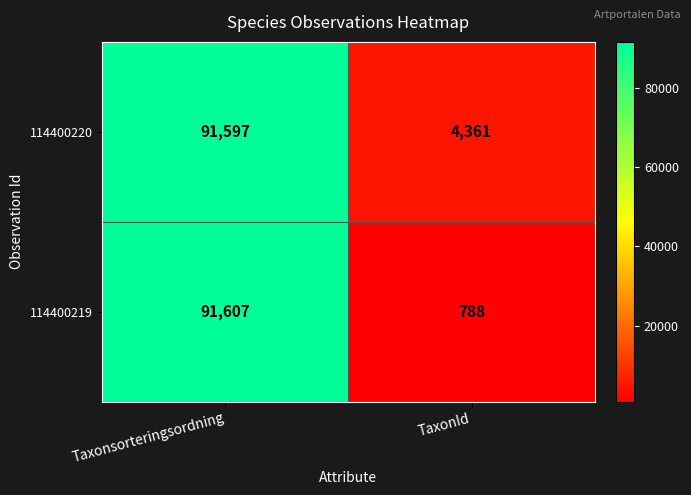

Is the value of 114400219 at Taxonsorteringsordning greater than the value of 114400220 at Taxonsorteringsordning?

Yes